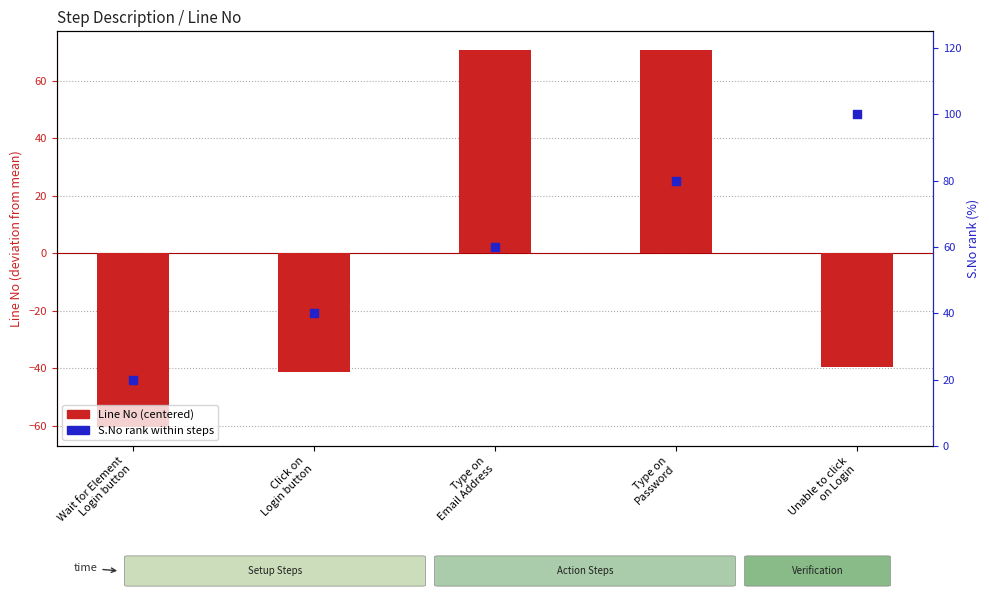

Which series has the largest total across all categories?

S.No rank within steps